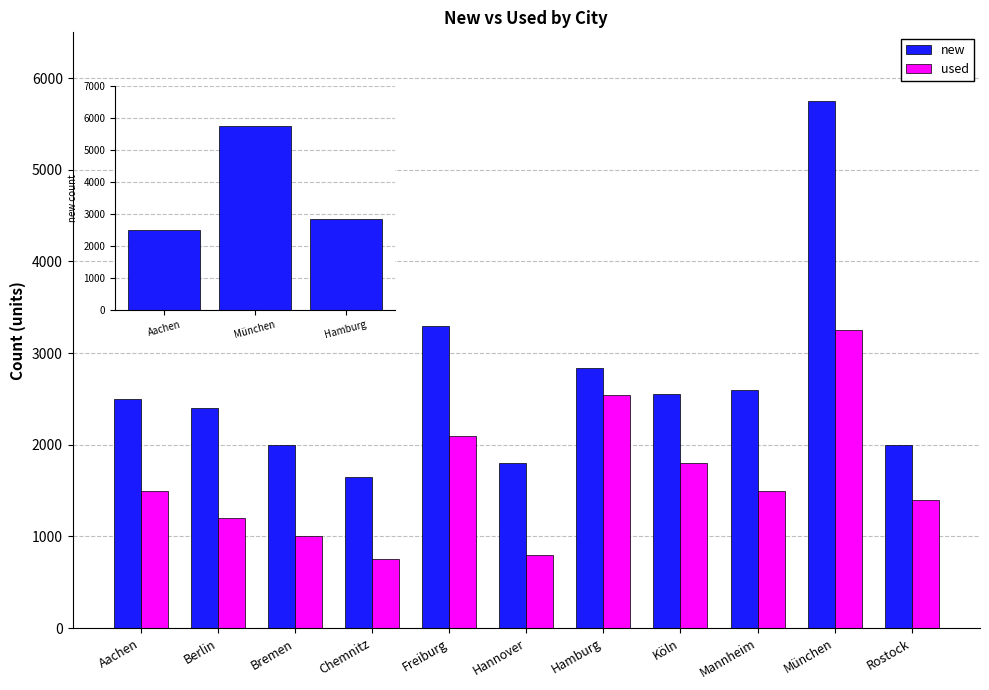

What is the difference between the used values at Mannheim and Freiburg?

600